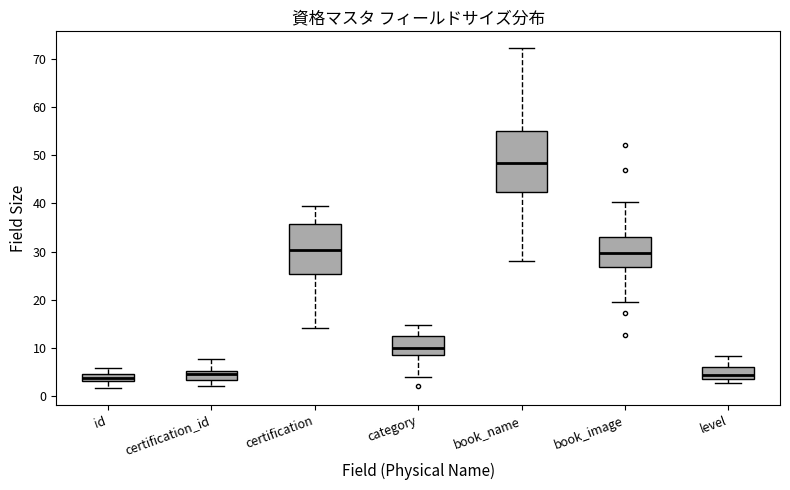

Which box is the tallest, from its lower edge to its upper edge?

book_name